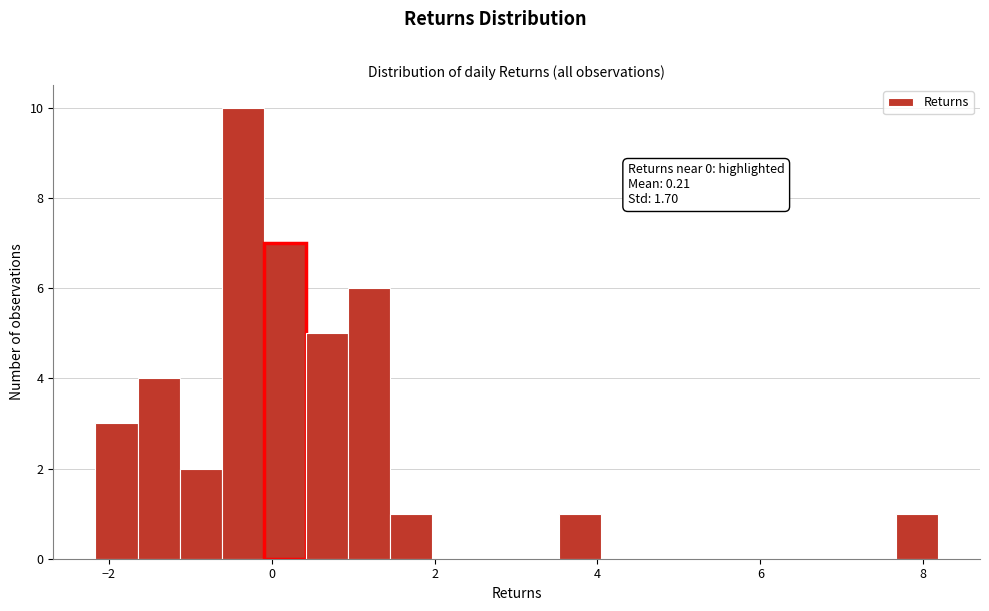

Around what value on the x-axis is the tallest bar? Give the approximate position of its centre, as read against the axis.

-0.4